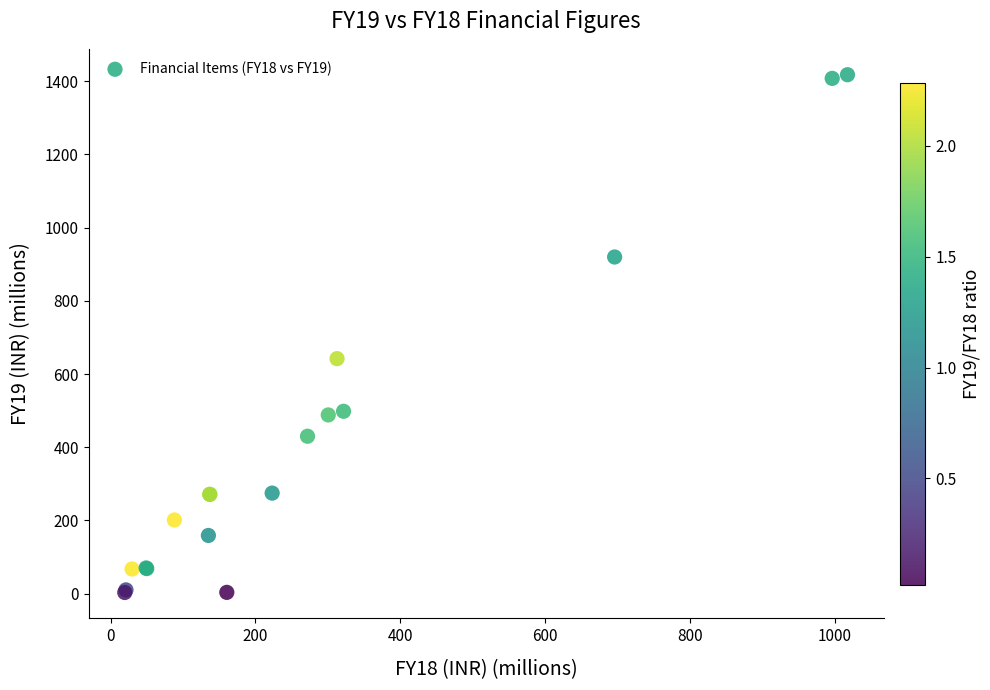

What Y value in the scatter plot is closest to 710?

642.1